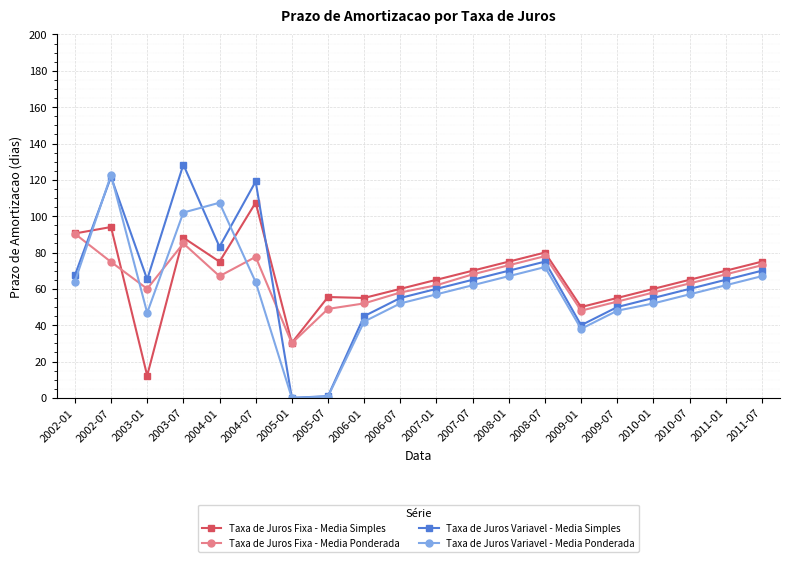

What is the total value across all series at 2006-07?

225.0